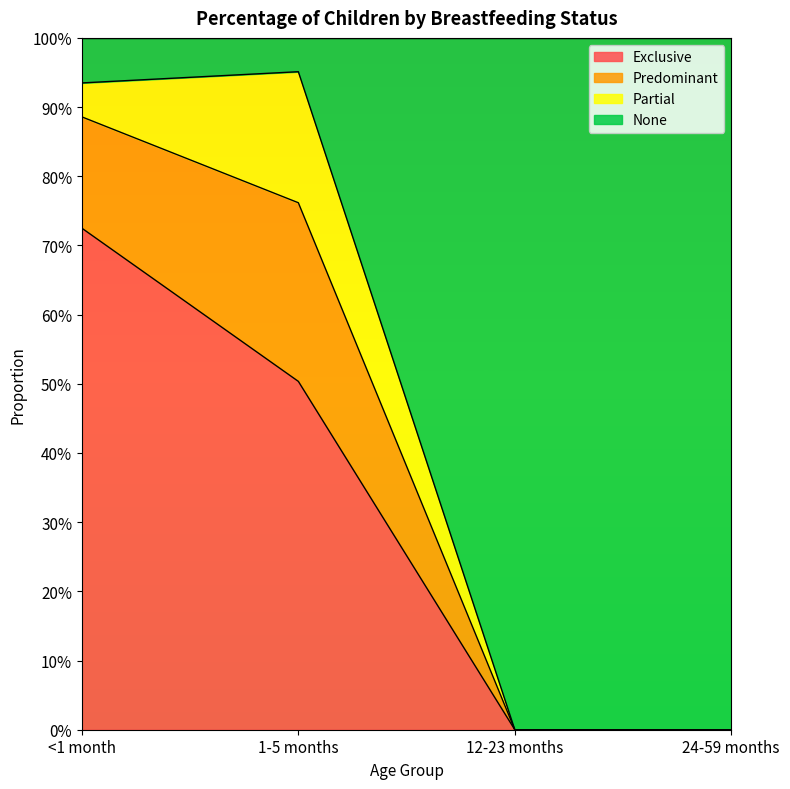

Which series has the widest spread of values?

None